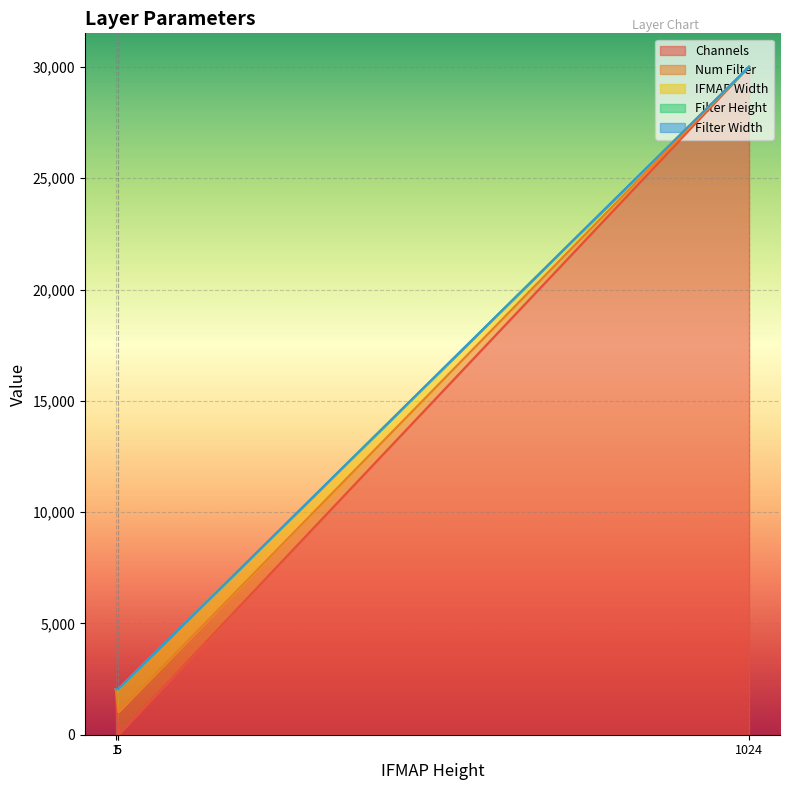

Which series has the largest range (max minus min)?

Channels